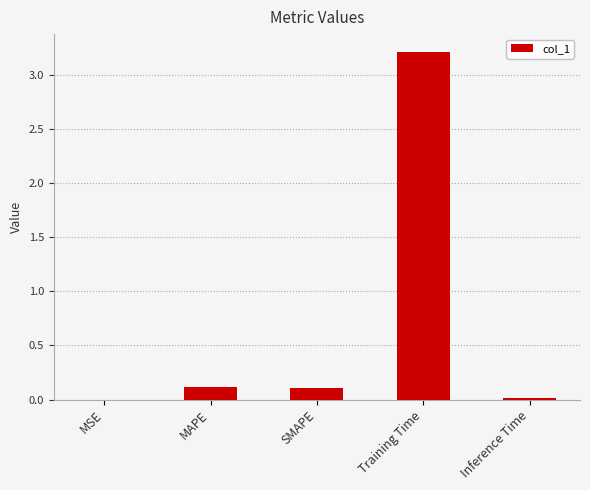

What value does the data have at Training Time?

3.2